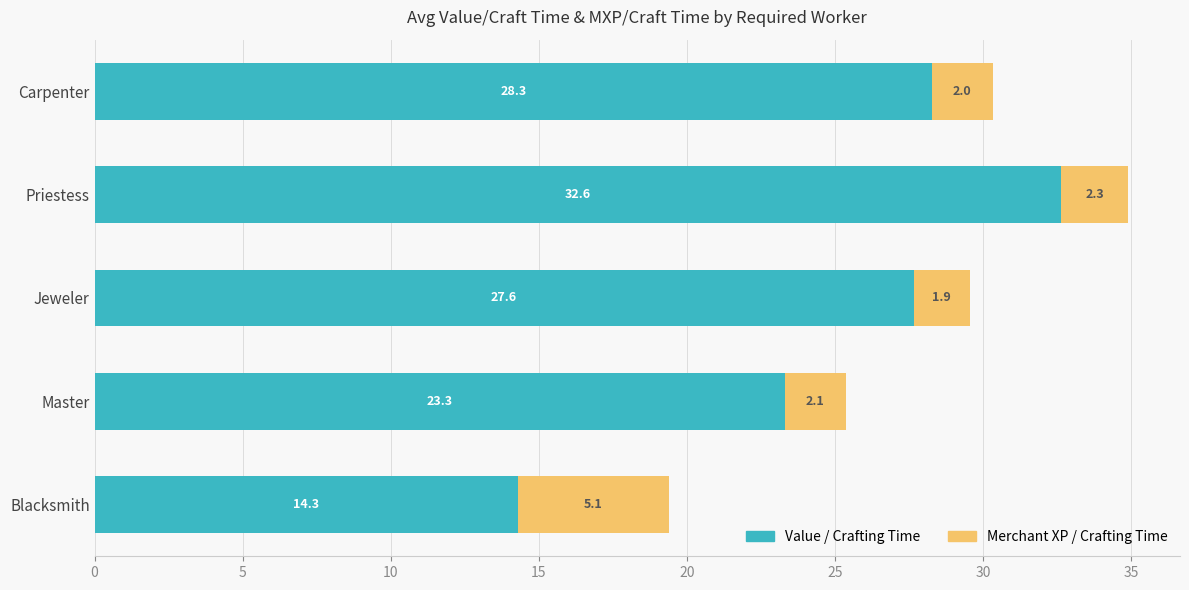

The value of Value / Crafting Time at Blacksmith is 14.3. True or false?

True